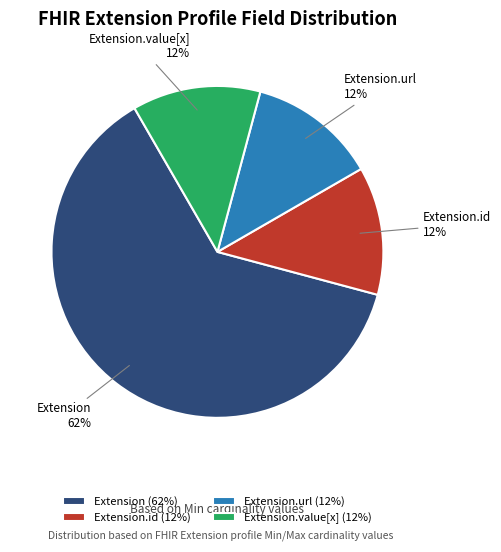

True or false: Extension.url accounts for 12% of the total.

True